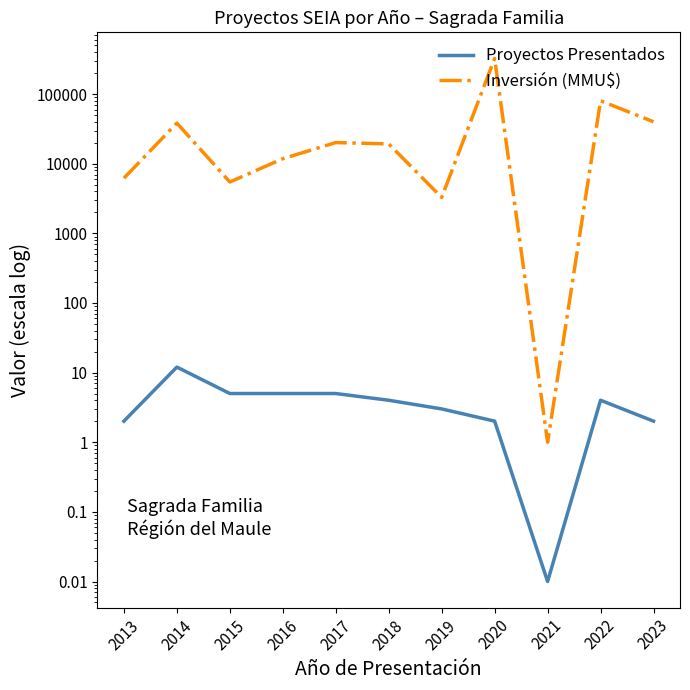

Rank the series at 2022 from highest to lowest value.

Inversión (MMU$), Proyectos Presentados